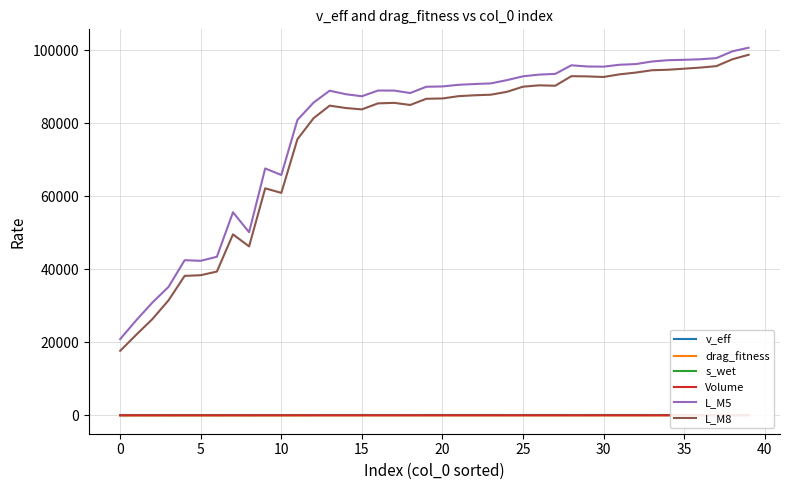

How many data points in drag_fitness are less than 1?

9